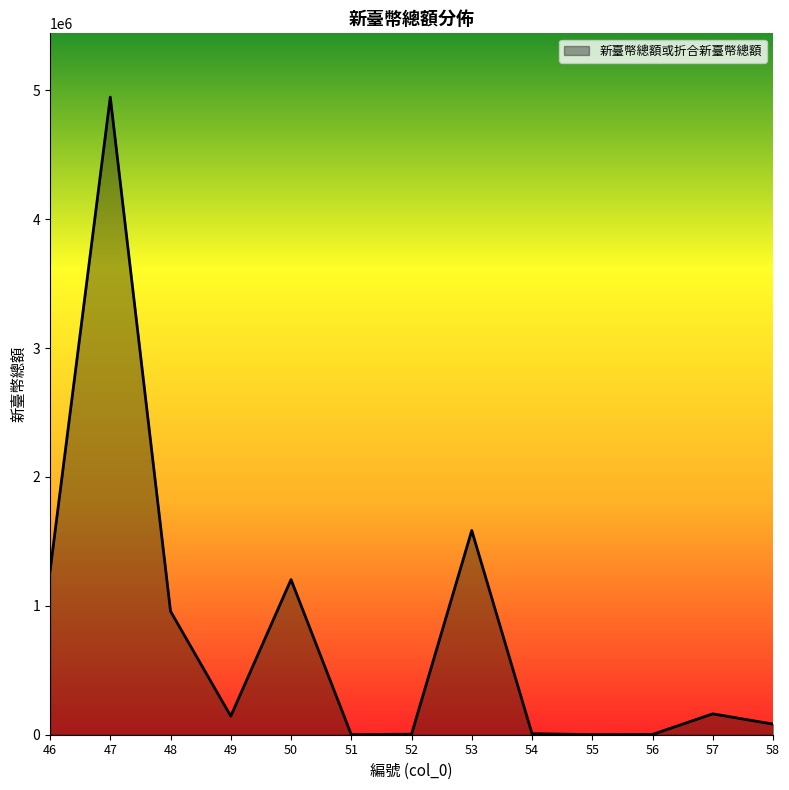

The value at 48 is 958141. True or false?

True